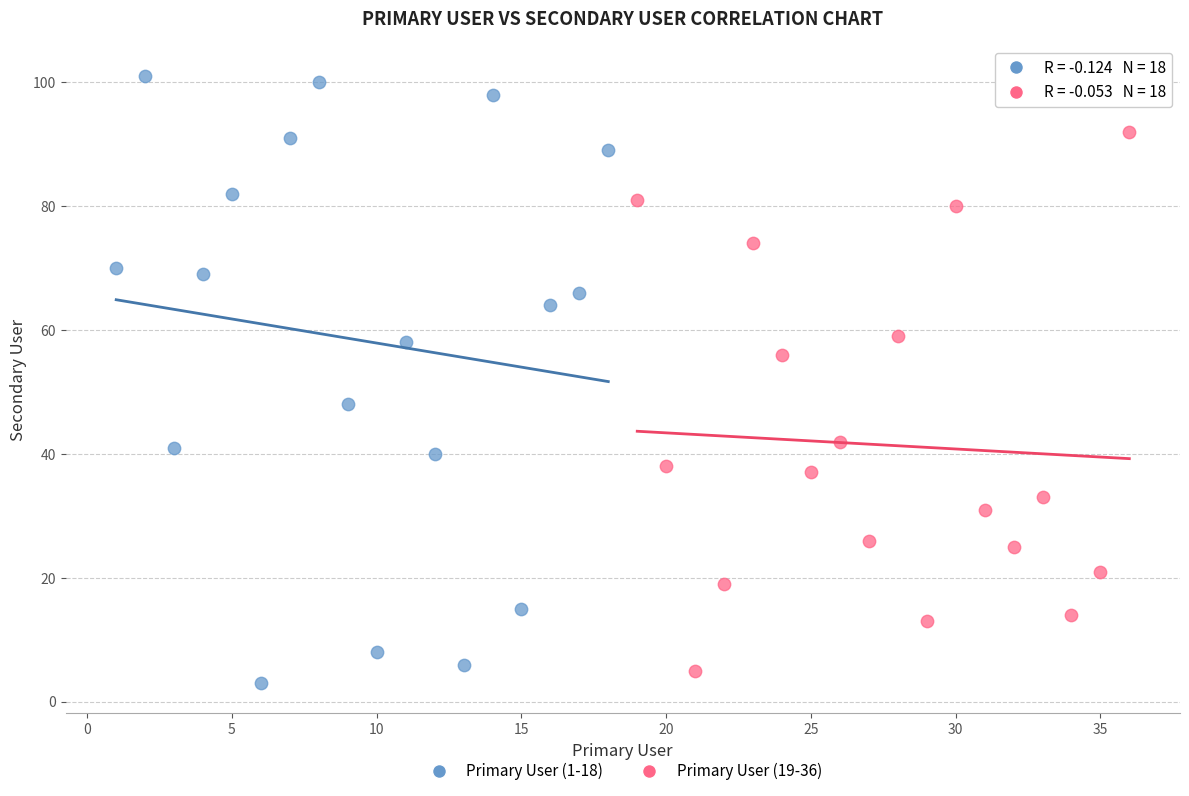

Which series reaches the minimum Y coordinate?

Primary User (1-18)